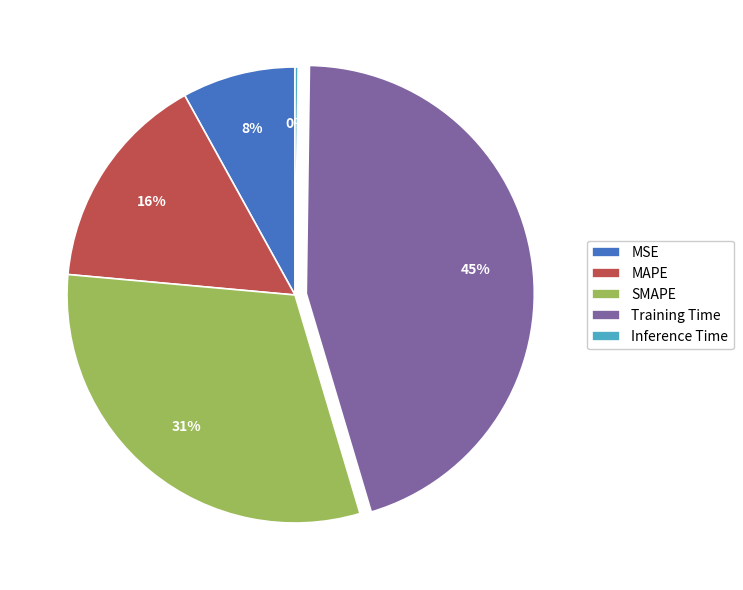

To the nearest percent, what is the difference between the largest and smallest slice percentages?

45%